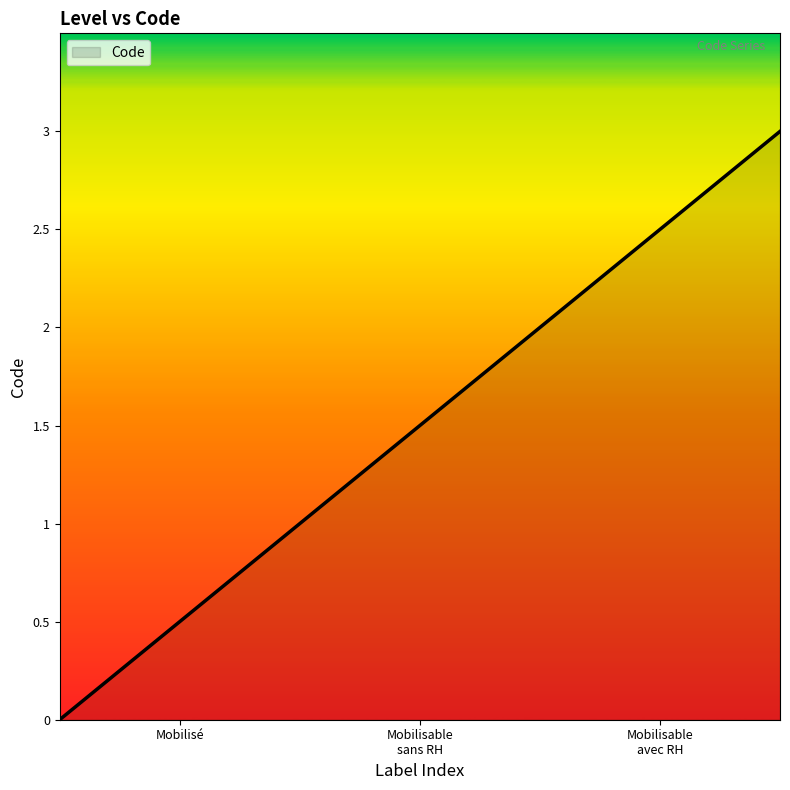

True or false: there are more than 2 points higher than both neighbors.

False